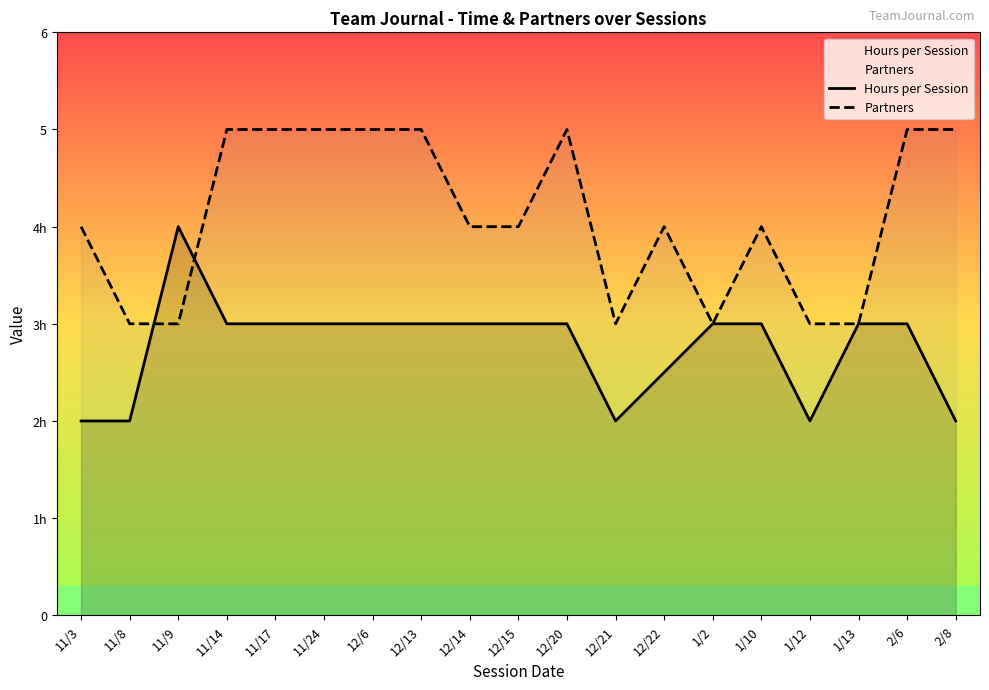

Which series has the widest spread of values?

Hours per Session